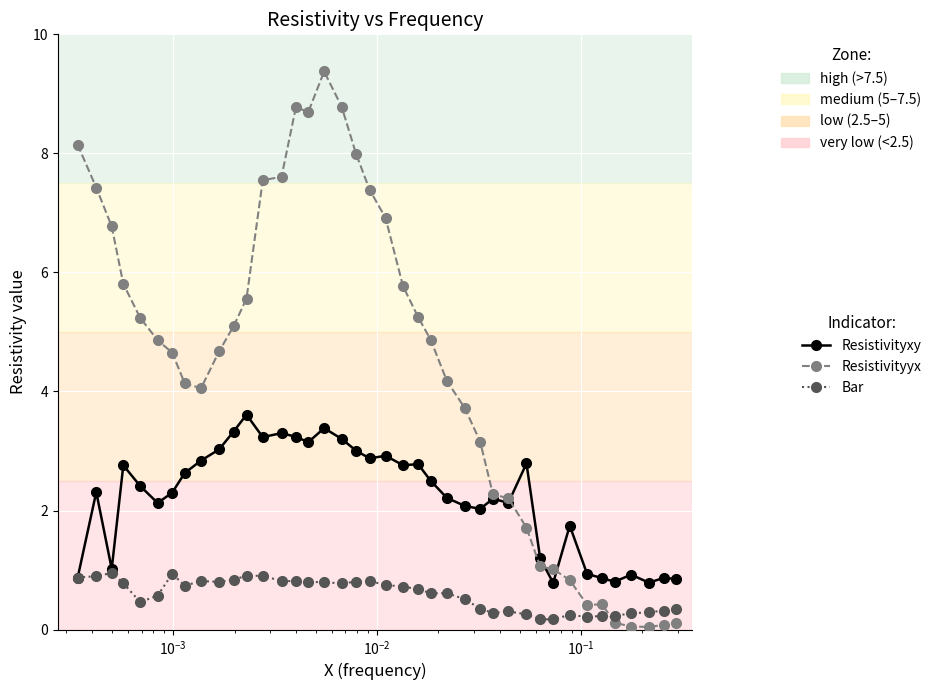

What is the greatest value displayed?

9.4